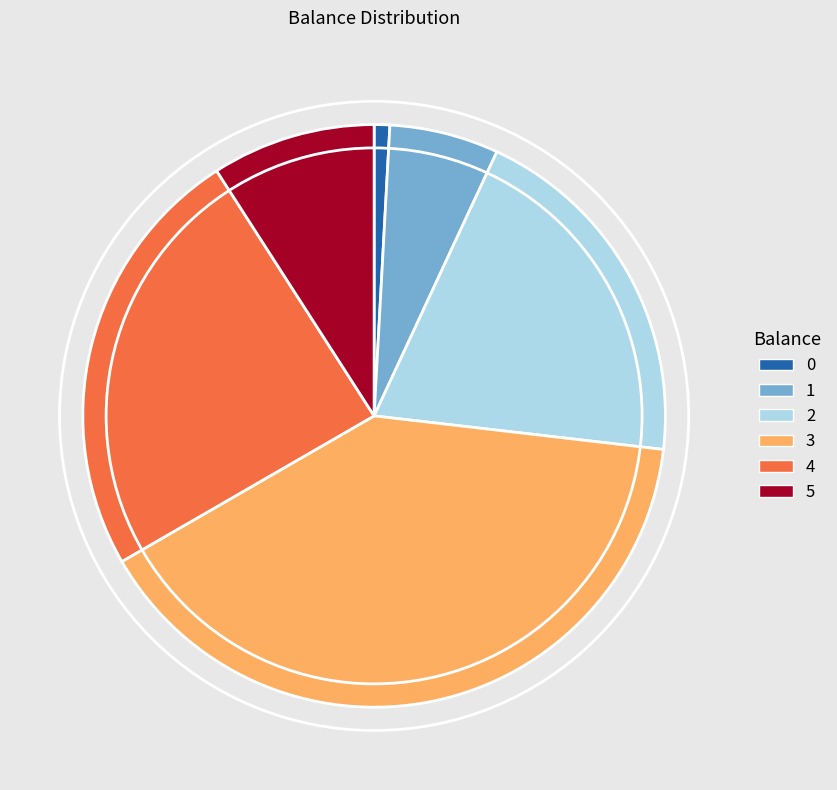

Is 1 the majority of the pie?

No